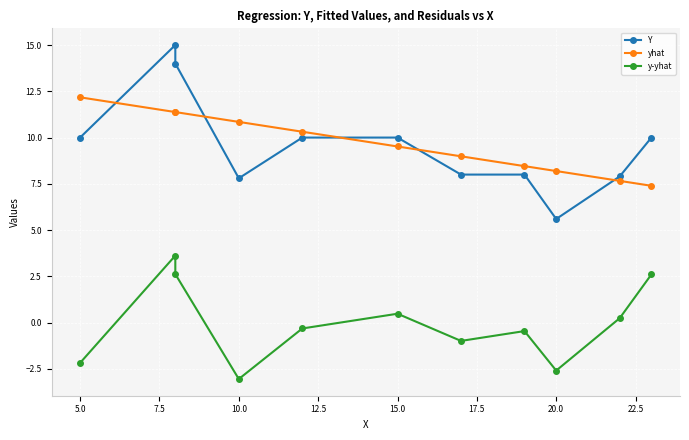

What is the difference between the maximum and minimum values in the y-yhat series?

6.7